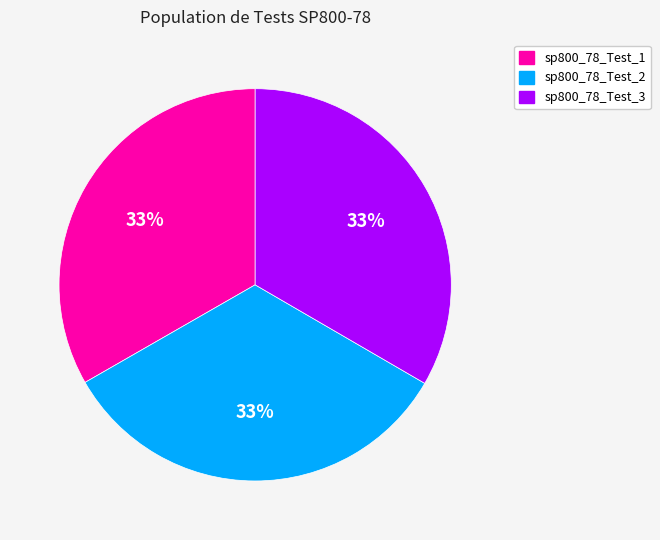

Is the sum of sp800_78_Test_3 and sp800_78_Test_2 greater than half?

Yes